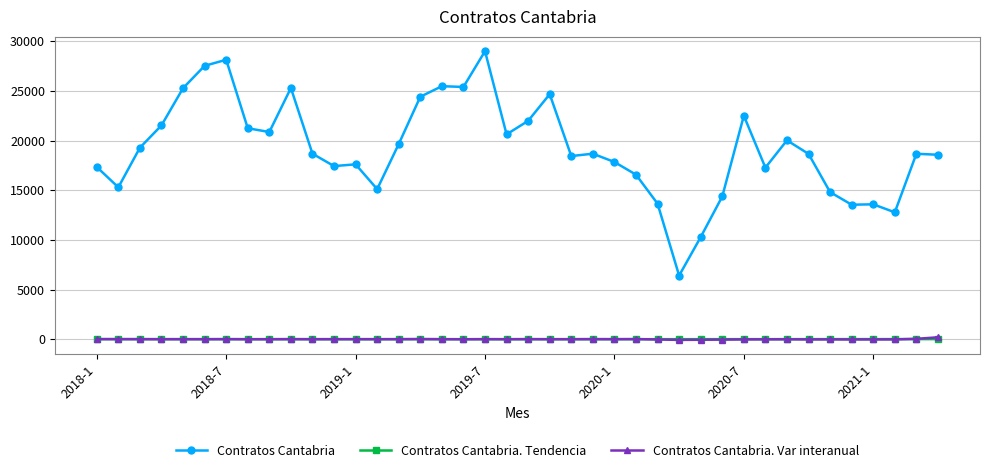

How many times do Contratos Cantabria. Tendencia and Contratos Cantabria. Var interanual cross each other?

14